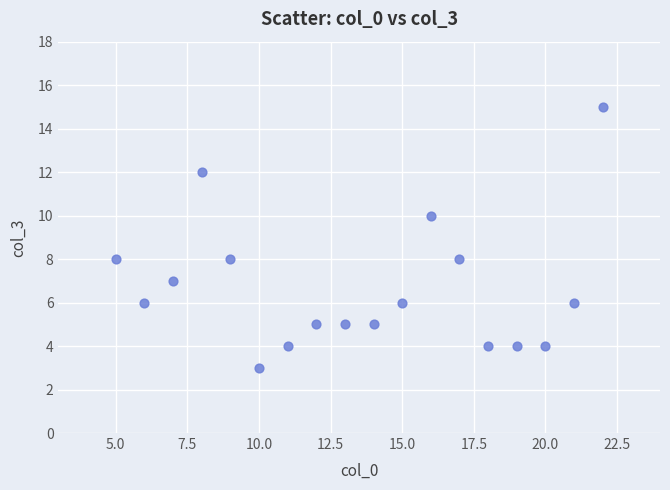

What is the range of X values (max minus min)?

17